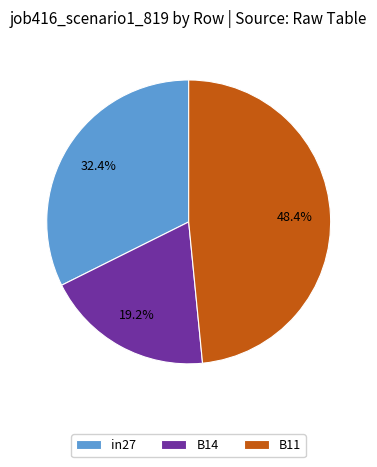

The in27 slice represents 32% of the pie. True or false?

True